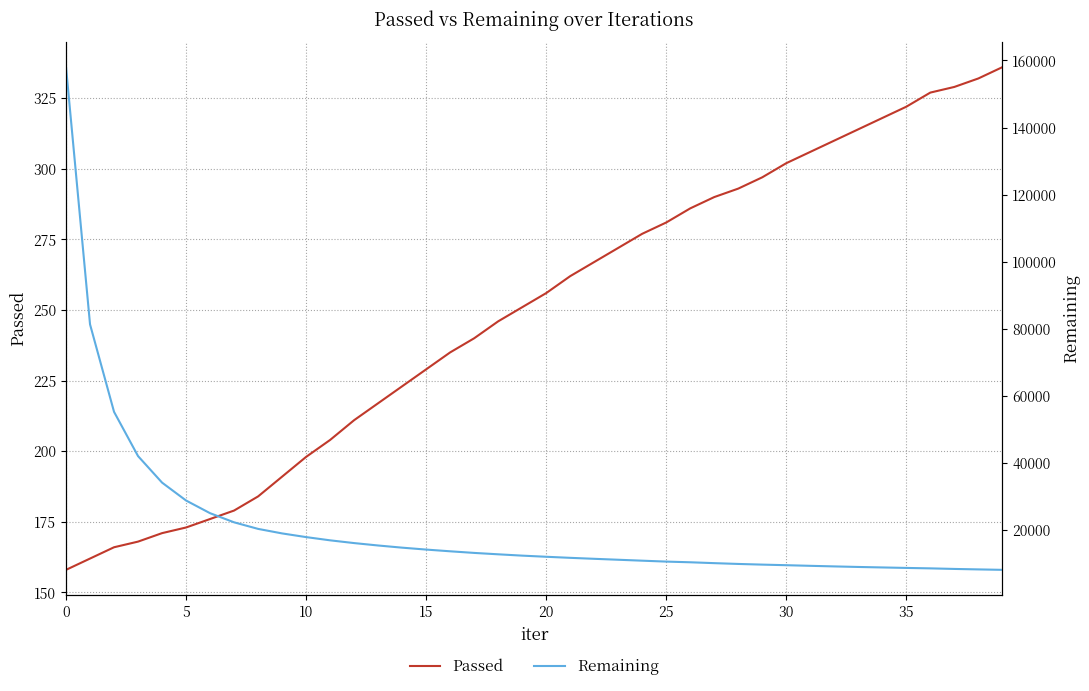

What is the difference between the maximum and second lowest values in the Passed series?

174